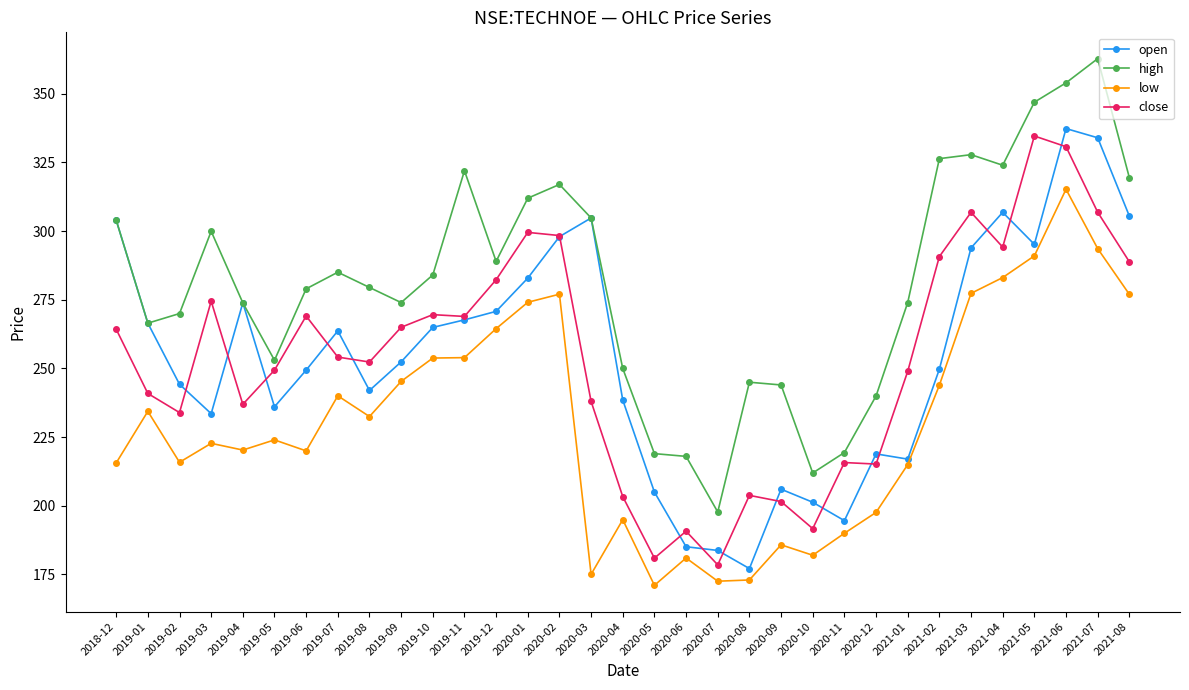

How many data points in close are less than 254?

16